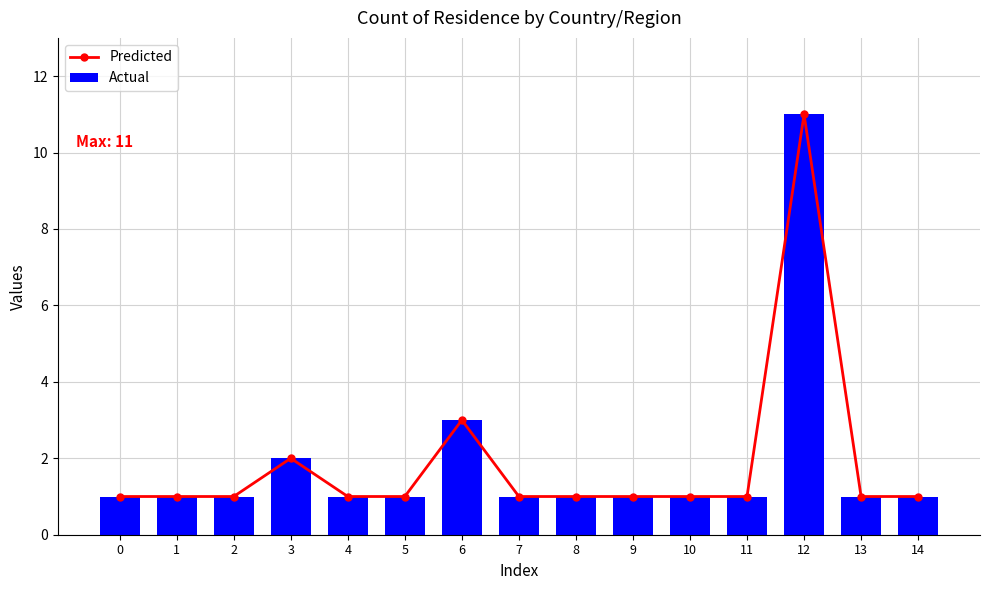

Reading left to right, what are all the values shown in this chart?

Predicted: 1	1	1	2	1	1	3	1	1	1	1	1	11	1	1
Actual: 1	1	1	2	1	1	3	1	1	1	1	1	11	1	1